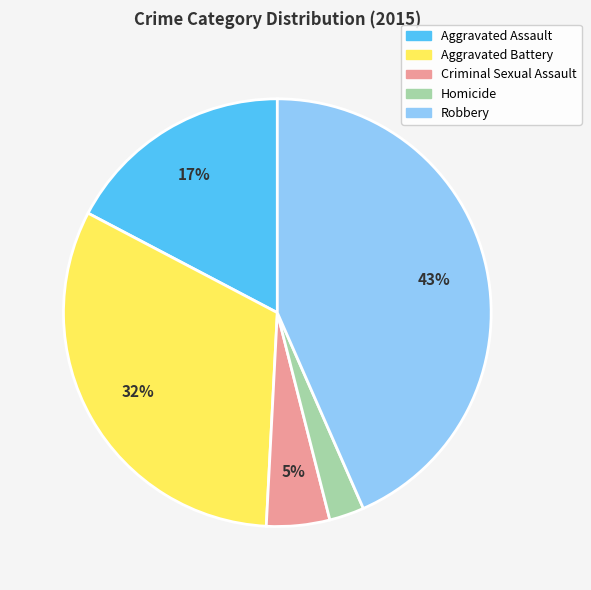

Does Aggravated Assault account for over 50% of the chart?

No